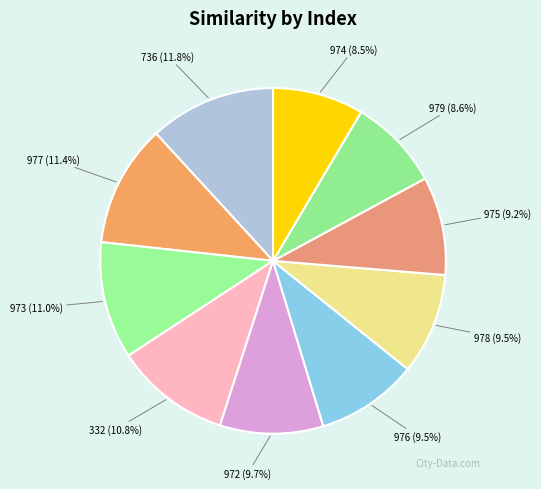

How many slices are in this pie chart?

10